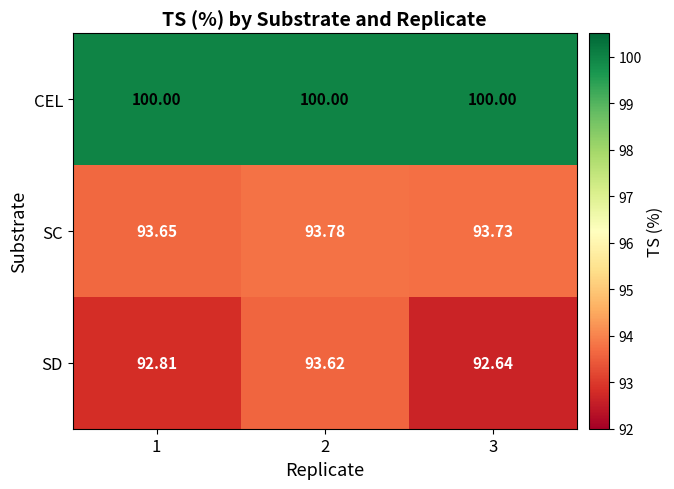

List the series in order of their peak value, highest first.

CEL, SC, SD